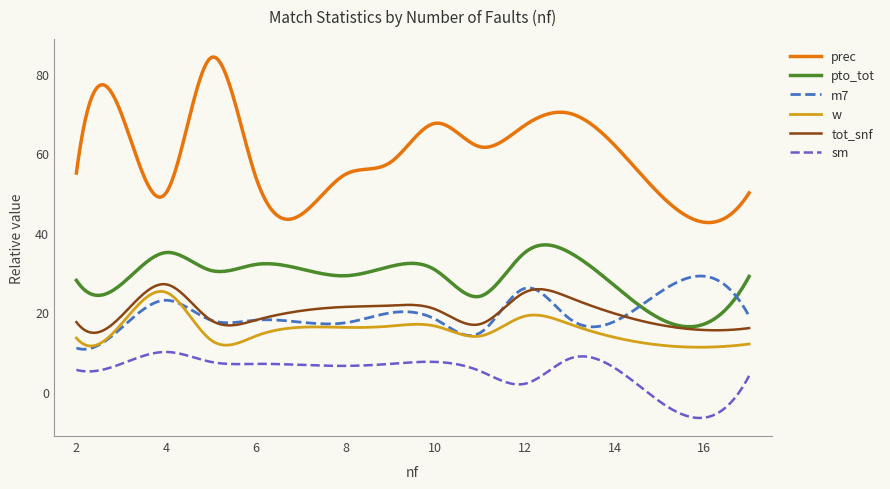

What is the lowest value of the w series?

11.2